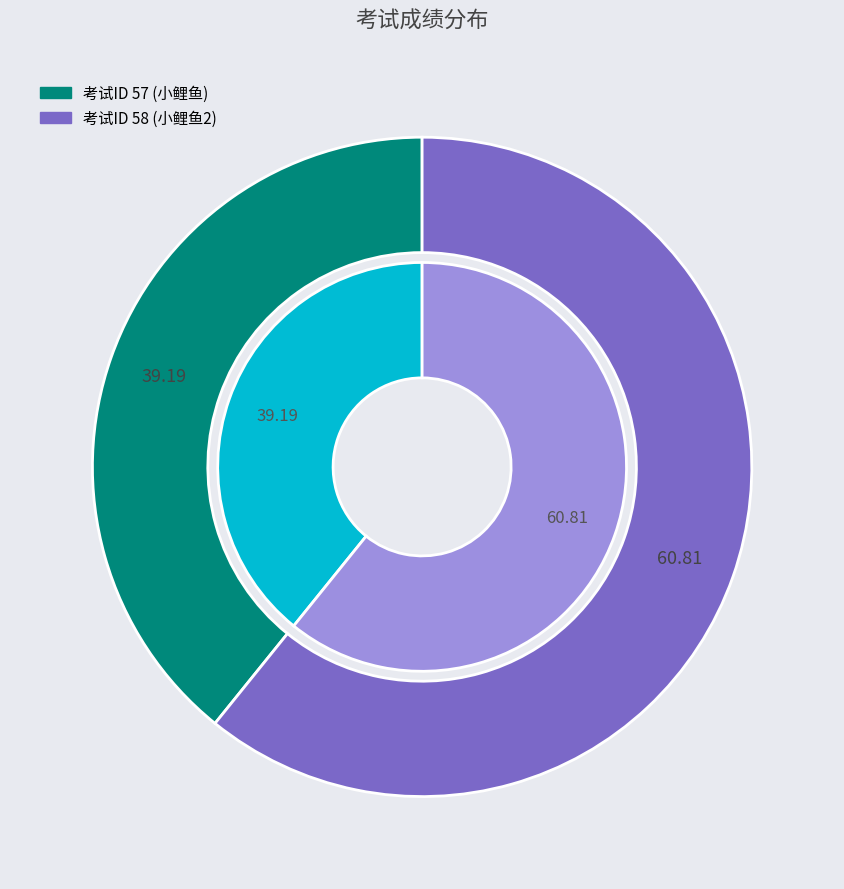

Is there any slice that represents more than half of the pie?

Yes